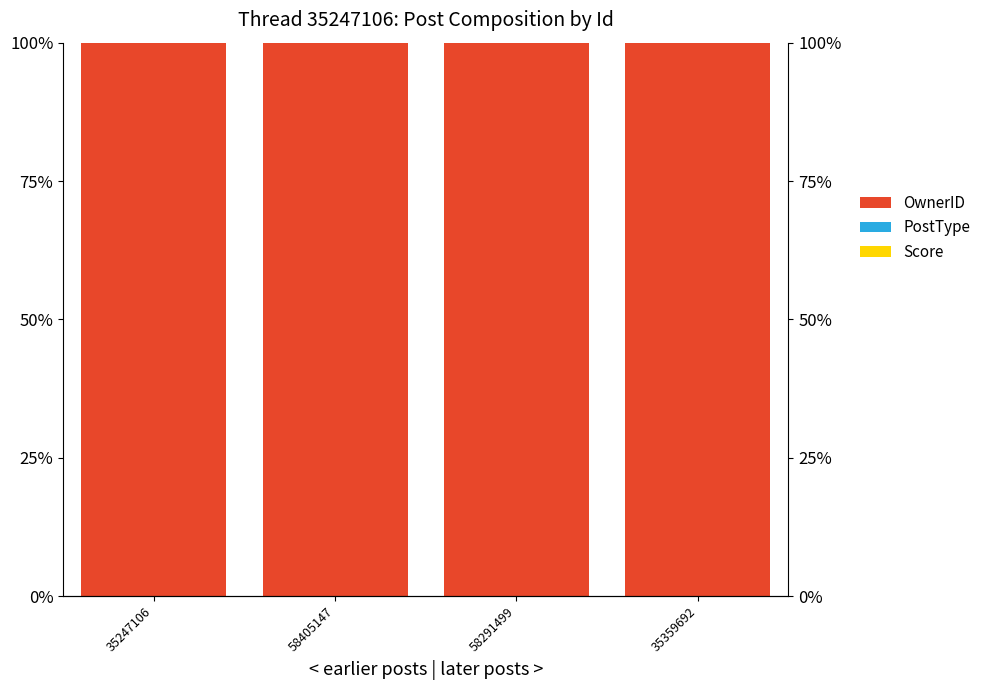

Reading left to right, list all the values displayed in this chart.

Score: 0.0	0.0	0.0	0.0
PostType: 0.0	0.0	0.0	0.0
OwnerID: 1.0	1.0	1.0	1.0